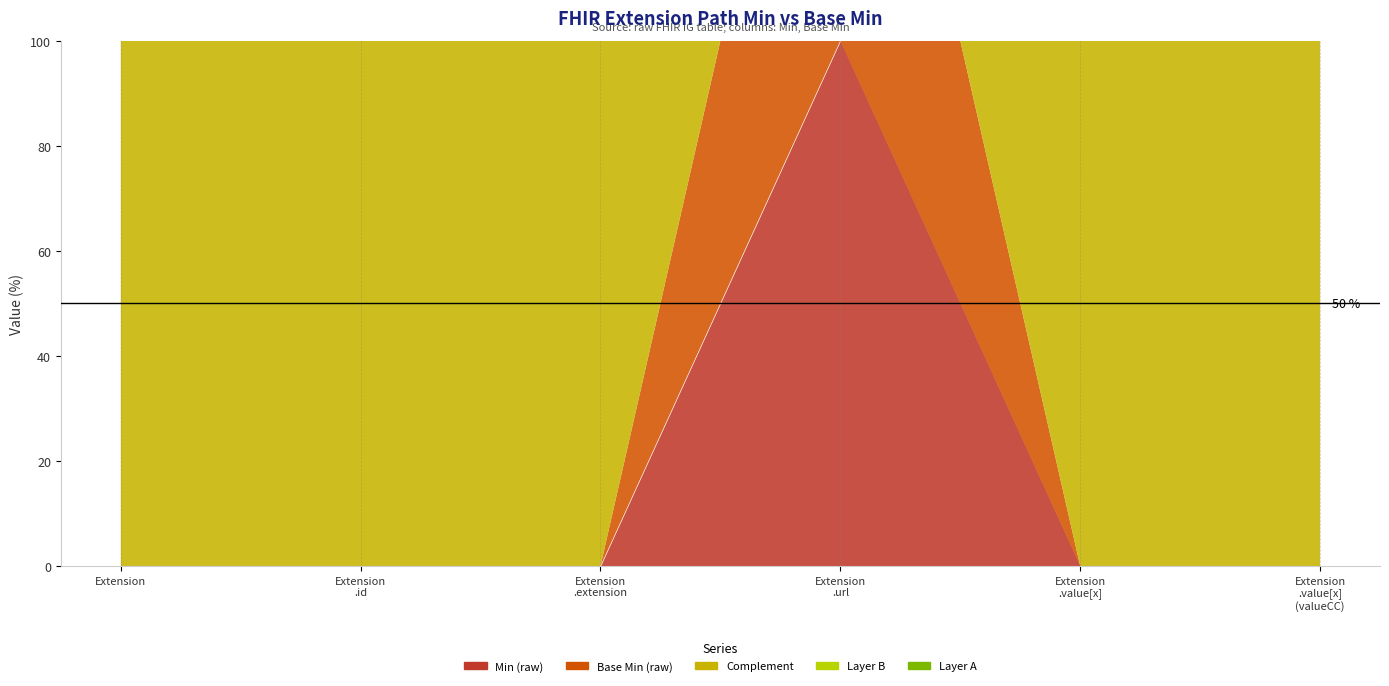

The Min series shows 1 at Extension.url. True or false?

True